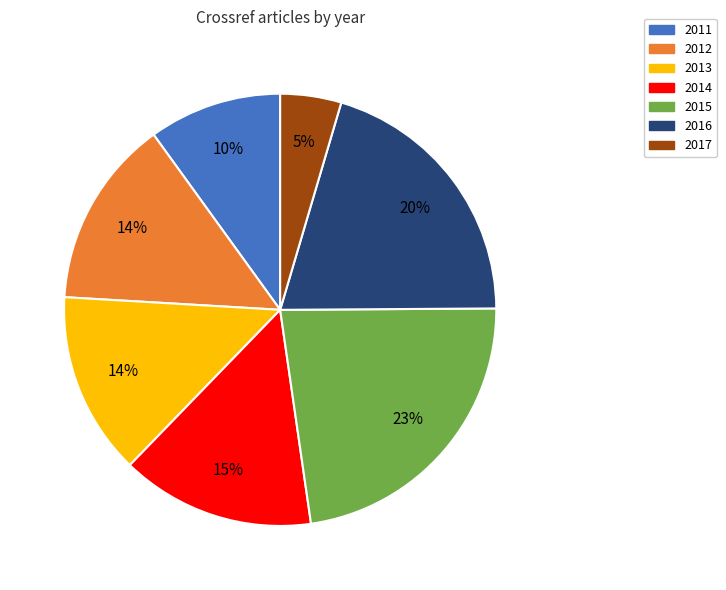

Does 2017 account for over 50% of the chart?

No